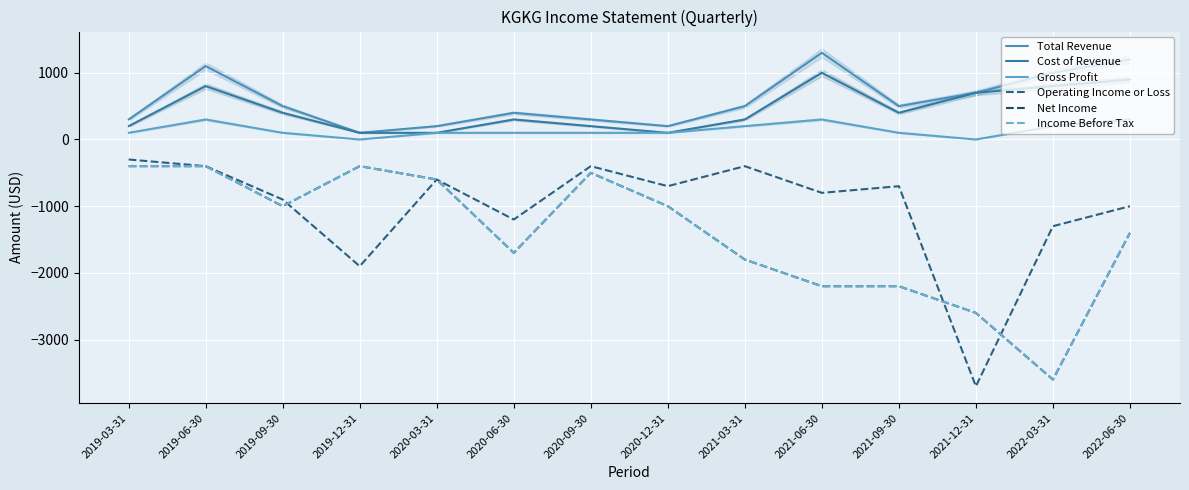

Is the value of Income Before Tax at 2020-03-31 greater than the value of Cost of Revenue at 2019-09-30?

No